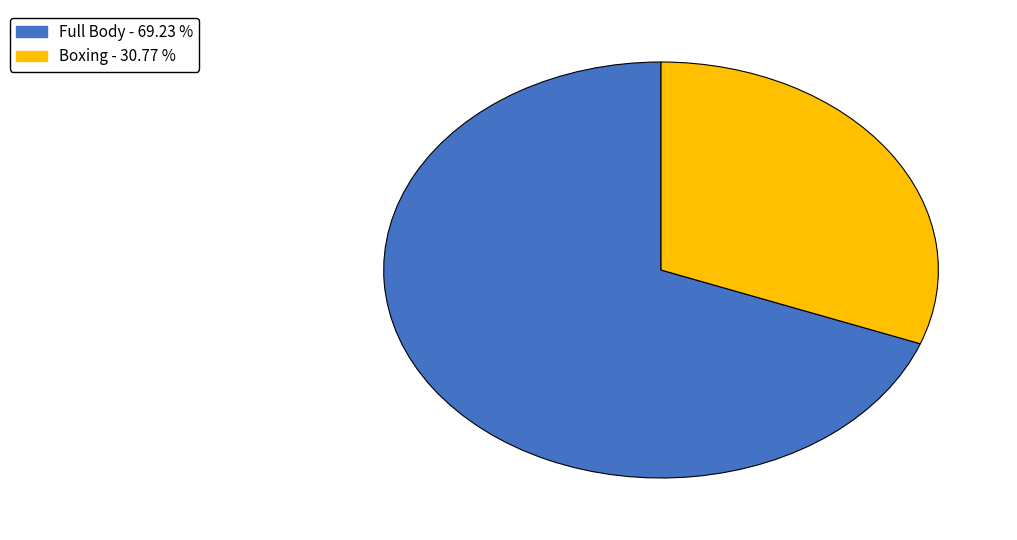

What is the majority slice?

Full Body